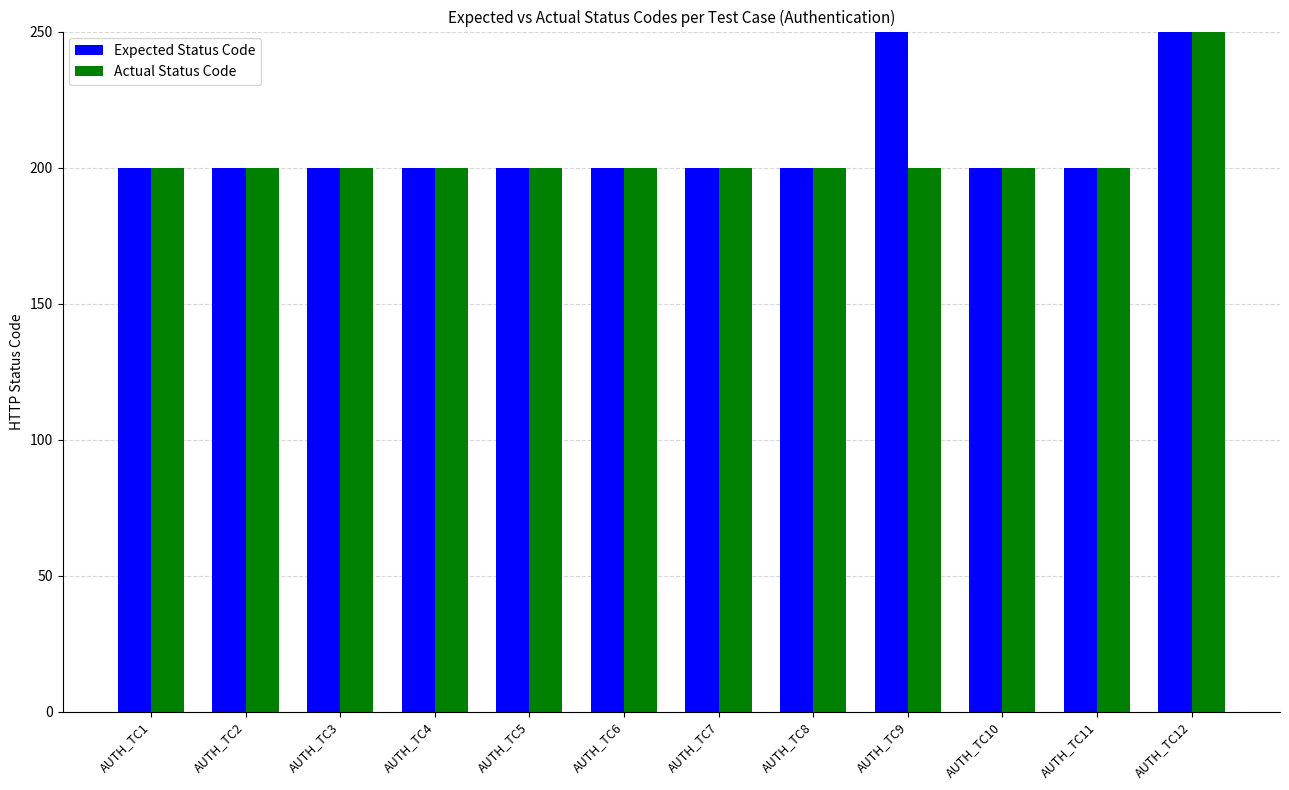

Rank the categories by Actual Status Code value from highest to lowest.

AUTH_TC12, AUTH_TC1, AUTH_TC2, AUTH_TC3, AUTH_TC4, AUTH_TC5, AUTH_TC6, AUTH_TC7, AUTH_TC8, AUTH_TC9, AUTH_TC10, AUTH_TC11